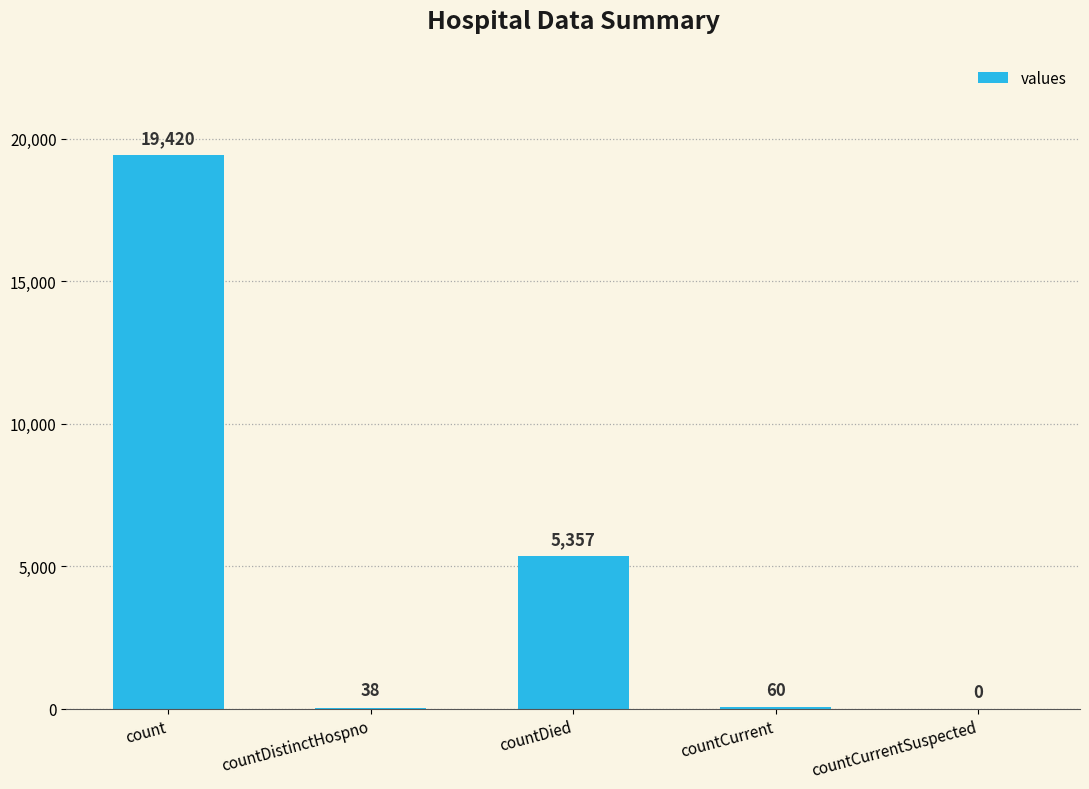

Count the number of data series in this chart.

1